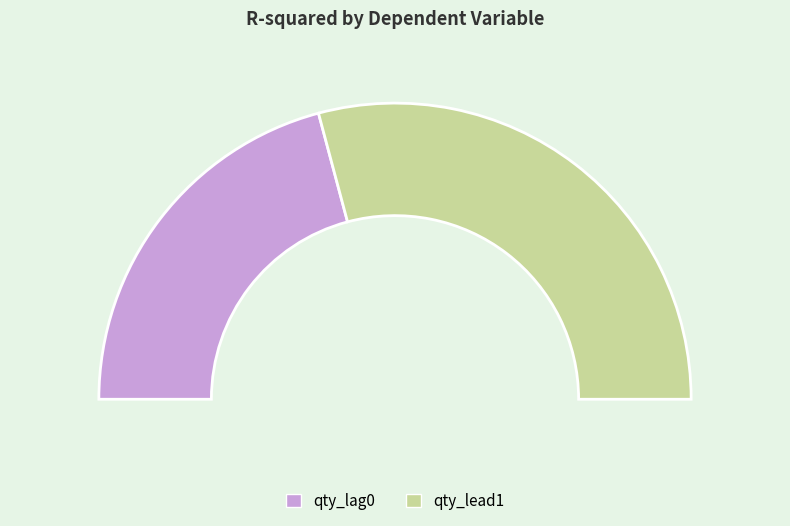

Is it true that qty_lag0 is 42% of the pie?

True